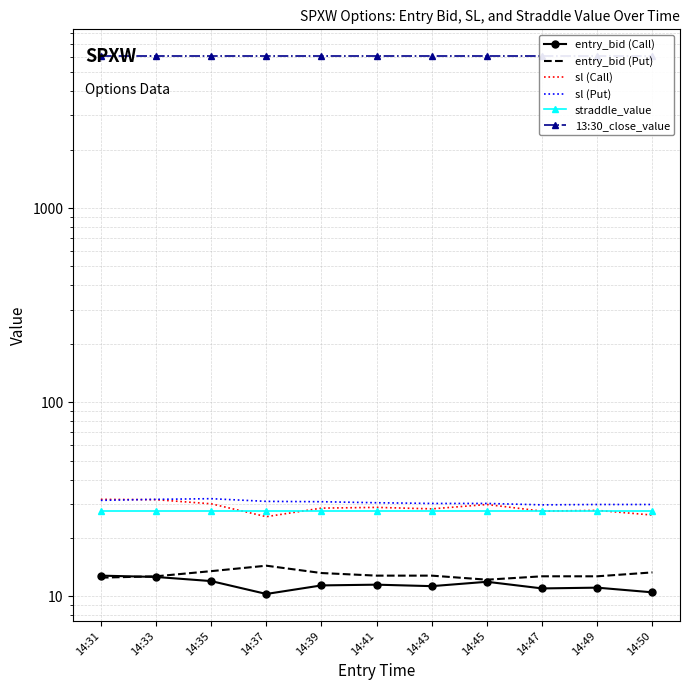

What is the value of the straddle_value point at the 5th from the left?

27.7